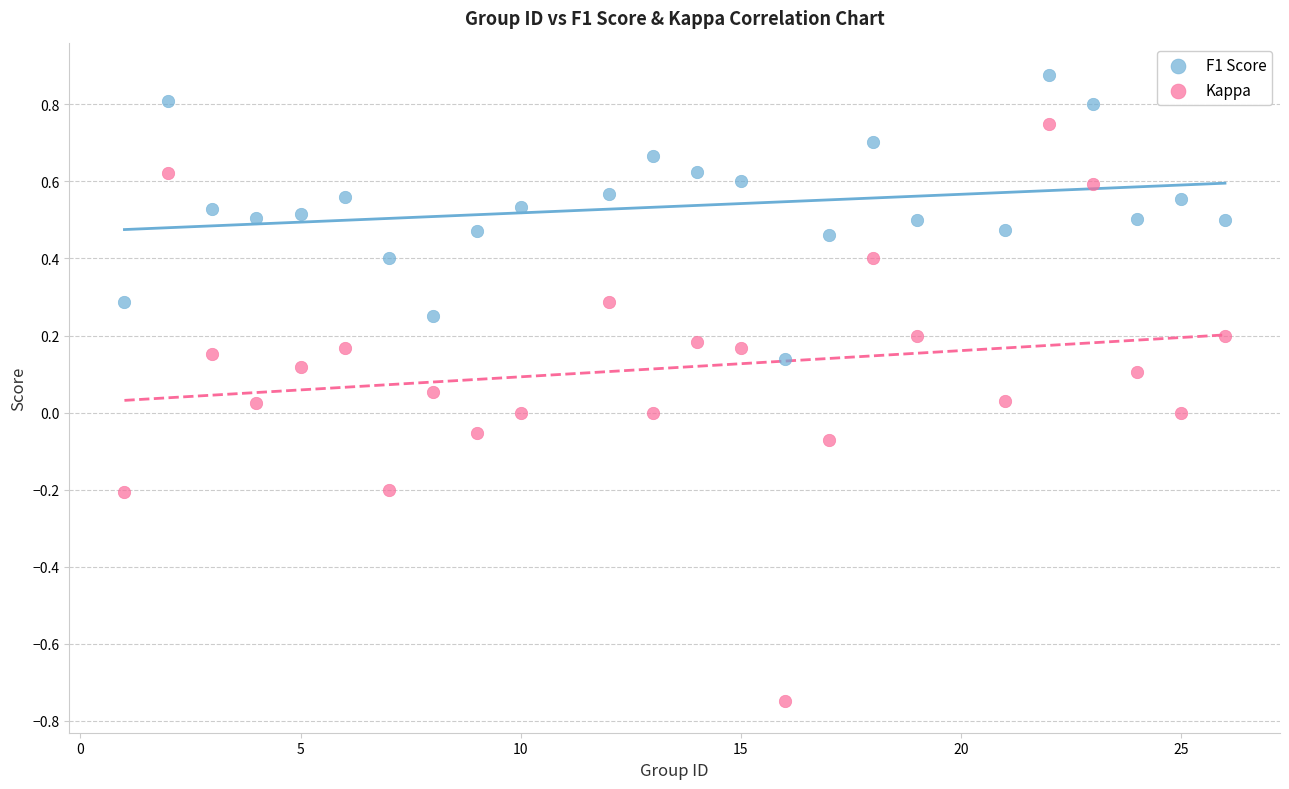

Which series contains the highest Y value?

F1 Score